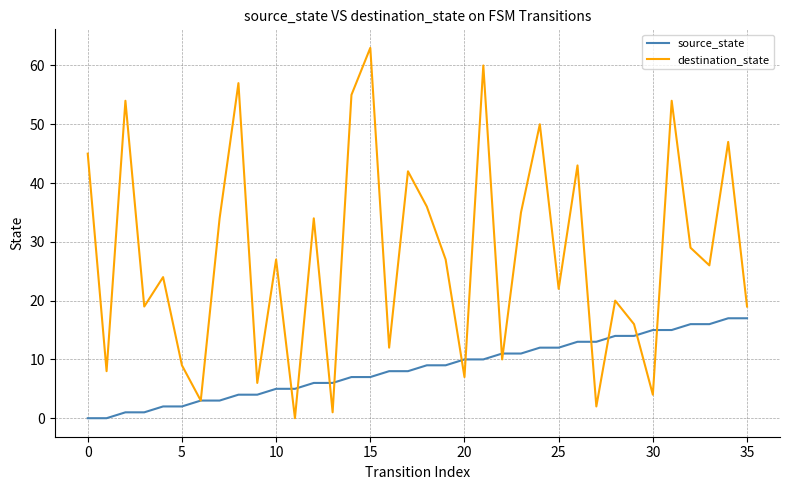

Reading left to right, list all the values displayed in this chart.

source_state: 0	0	1	1	2	2	3	3	4	4	5	5	6	6	7	7	8	8	9	9	10	10	11	11	12	12	13	13	14	14	15	15	16	16	17	17
destination_state: 45	8	54	19	24	9	3	34	57	6	27	0	34	1	55	63	12	42	36	27	7	60	10	35	50	22	43	2	20	16	4	54	29	26	47	19